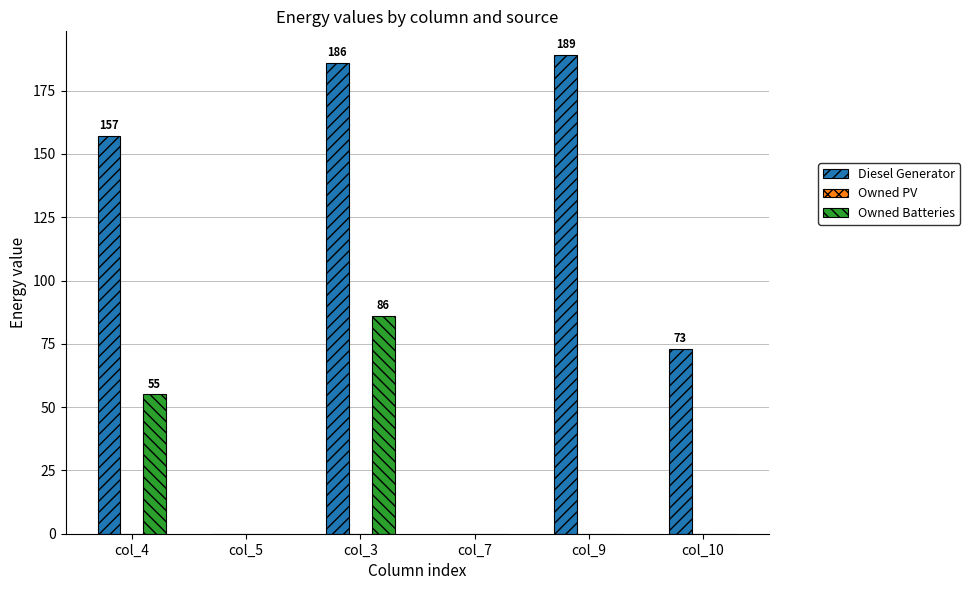

Between col_4 and col_10, which series saw the biggest shift?

Diesel Generator